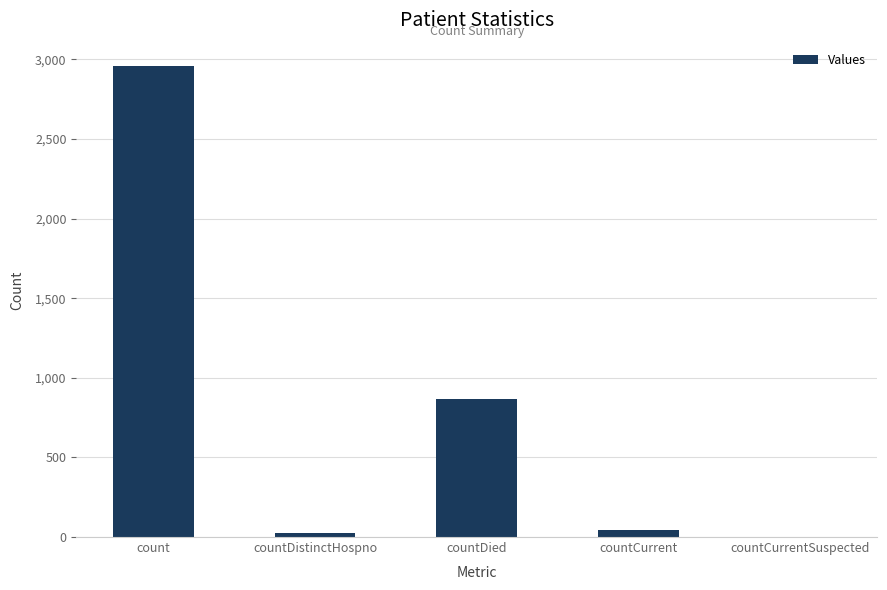

What is the ratio of the value at countDied to the value at countDistinctHospno?

37.8